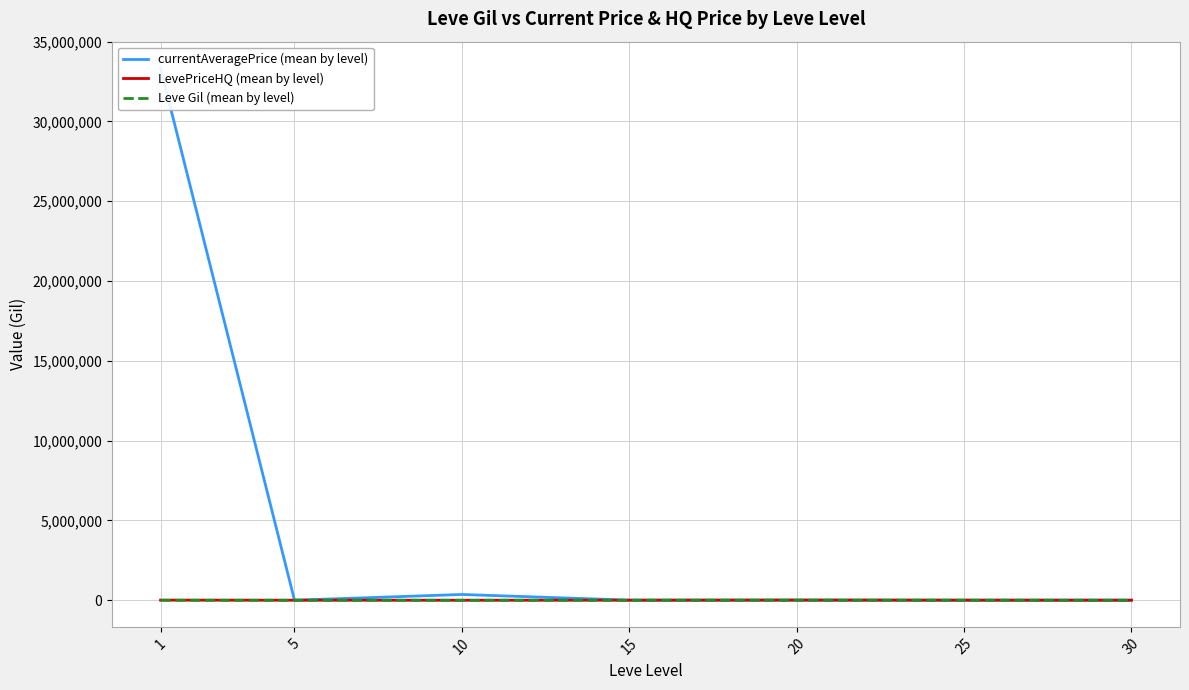

Reading left to right, list all the values displayed in this chart.

currentAveragePrice (mean by level): 1=33335498.8	5=4877.2	10=362911.7	15=8061.5	20=11872.0	25=5137.7	30=9974.8
LevePriceHQ (mean by level): 1=9462.0	5=4316.5	10=999.2	15=5213.3	20=11052.0	25=7712.8	30=3000.0
Leve Gil (mean by level): 1=521.7	5=508.3	10=575.0	15=623.3	20=500.0	25=438.3	30=467.5